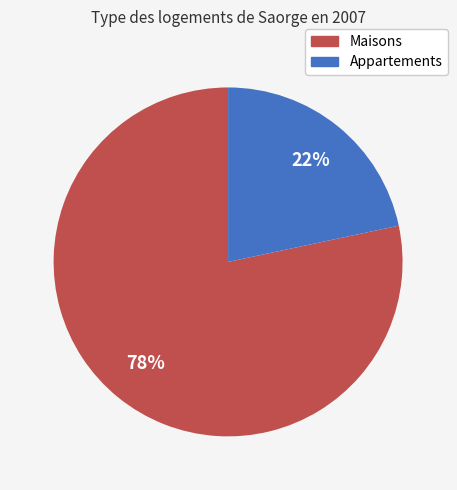

Is there a majority slice in this chart?

Yes